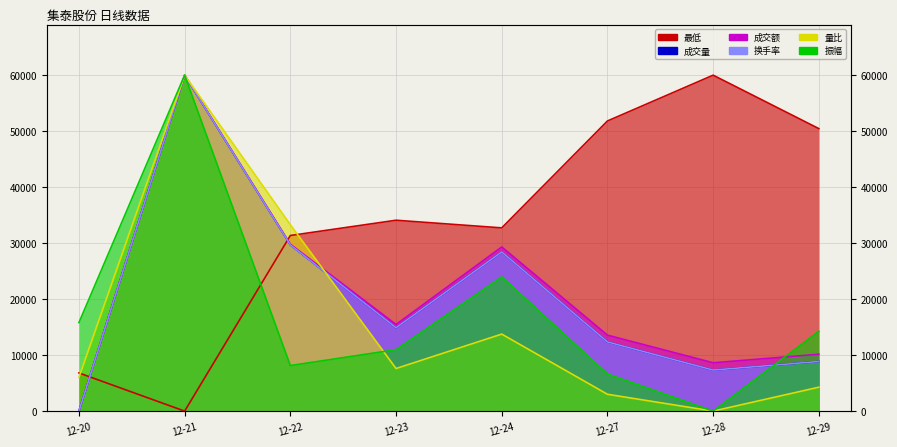

At which category does 振幅 reach its first local peak?

12-21